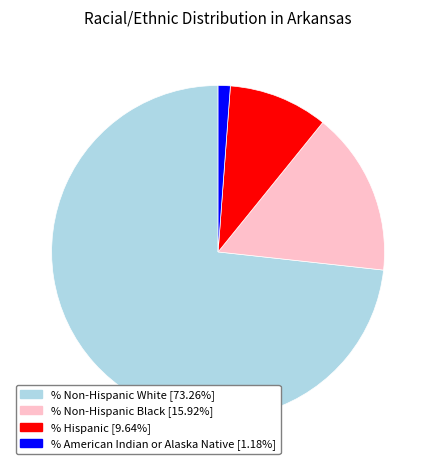

Is there a majority slice in this chart?

Yes